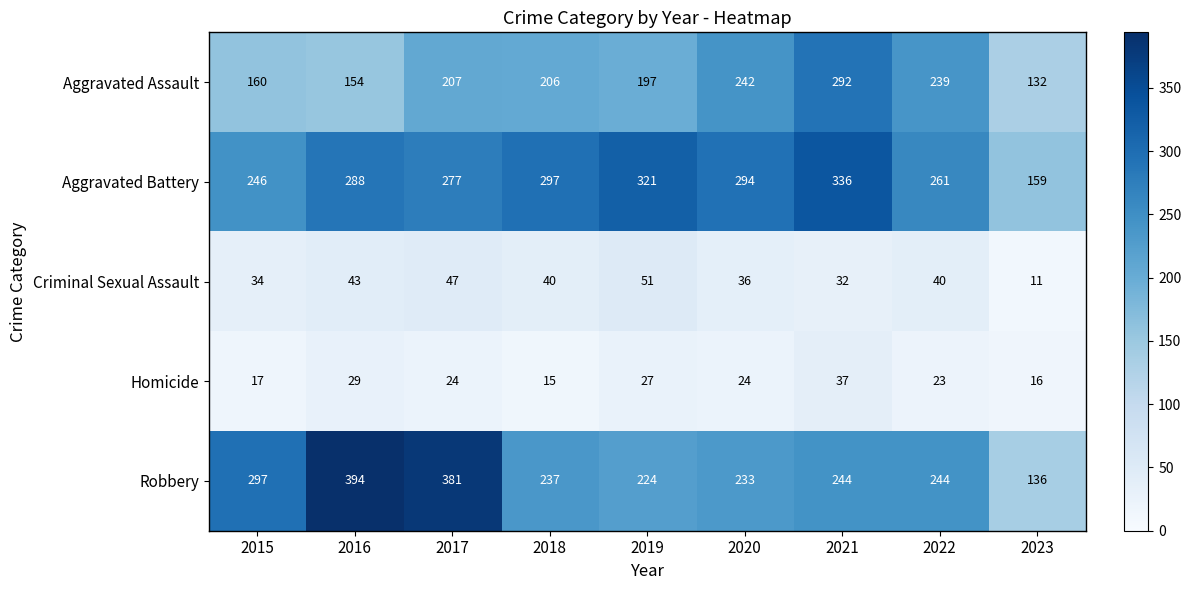

What is the sum of all Aggravated Assault values?

1829